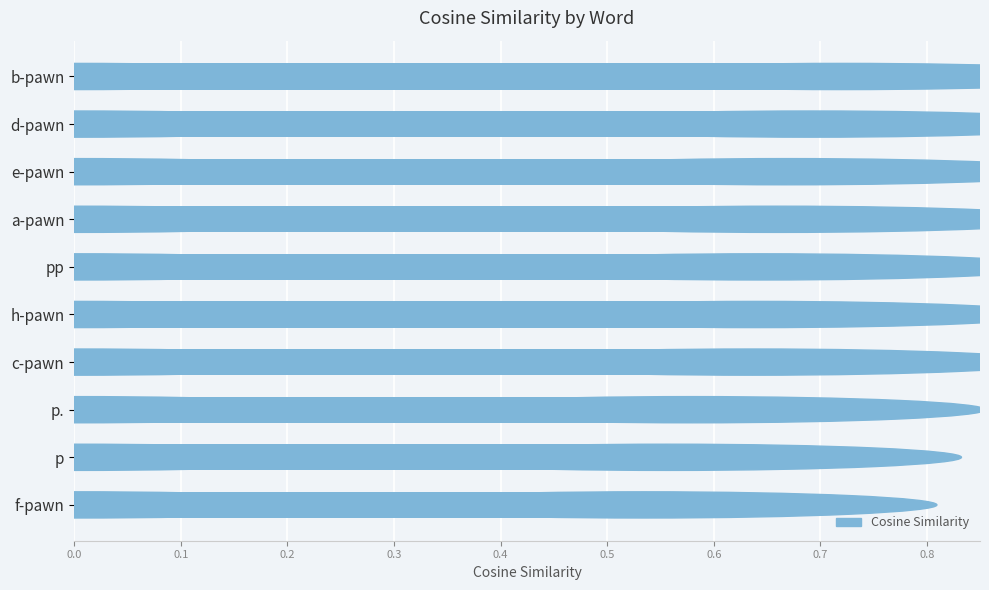

What is the label of the 1st bar from the top?

b-pawn